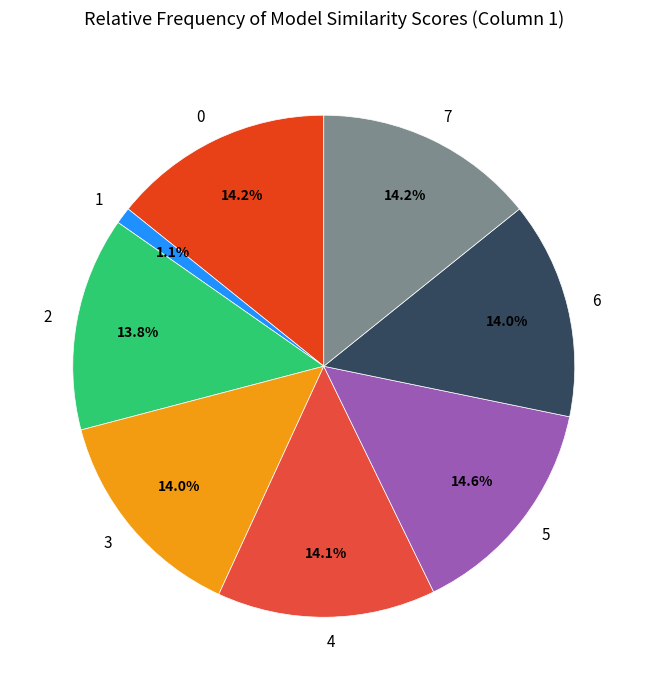

To the nearest percent, what is the average slice percentage?

12%